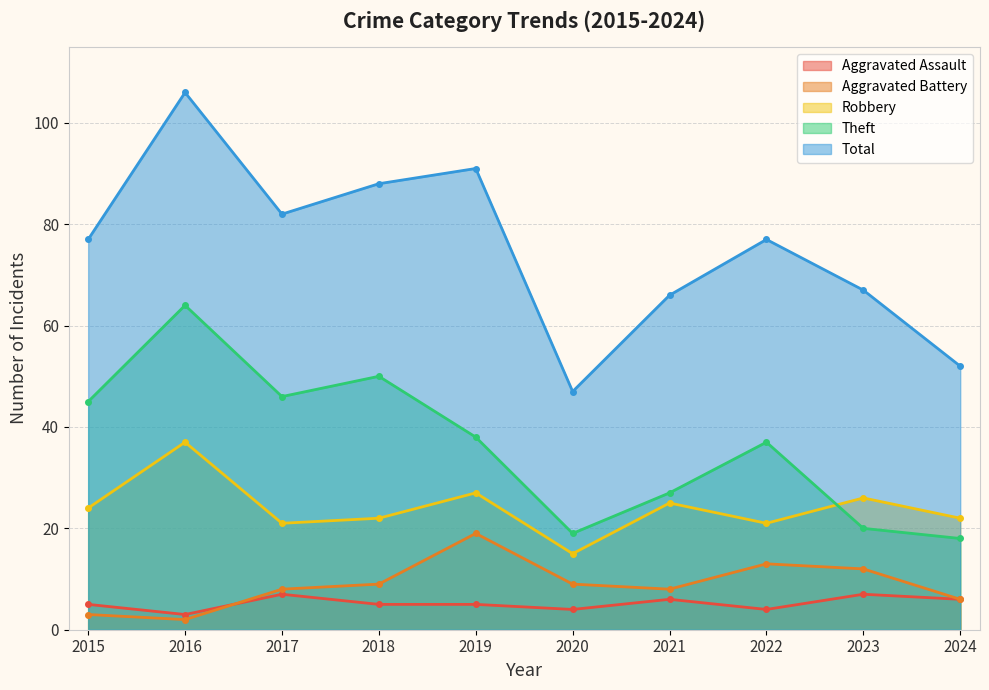

At which label is Aggravated Battery closest to 10?

2018